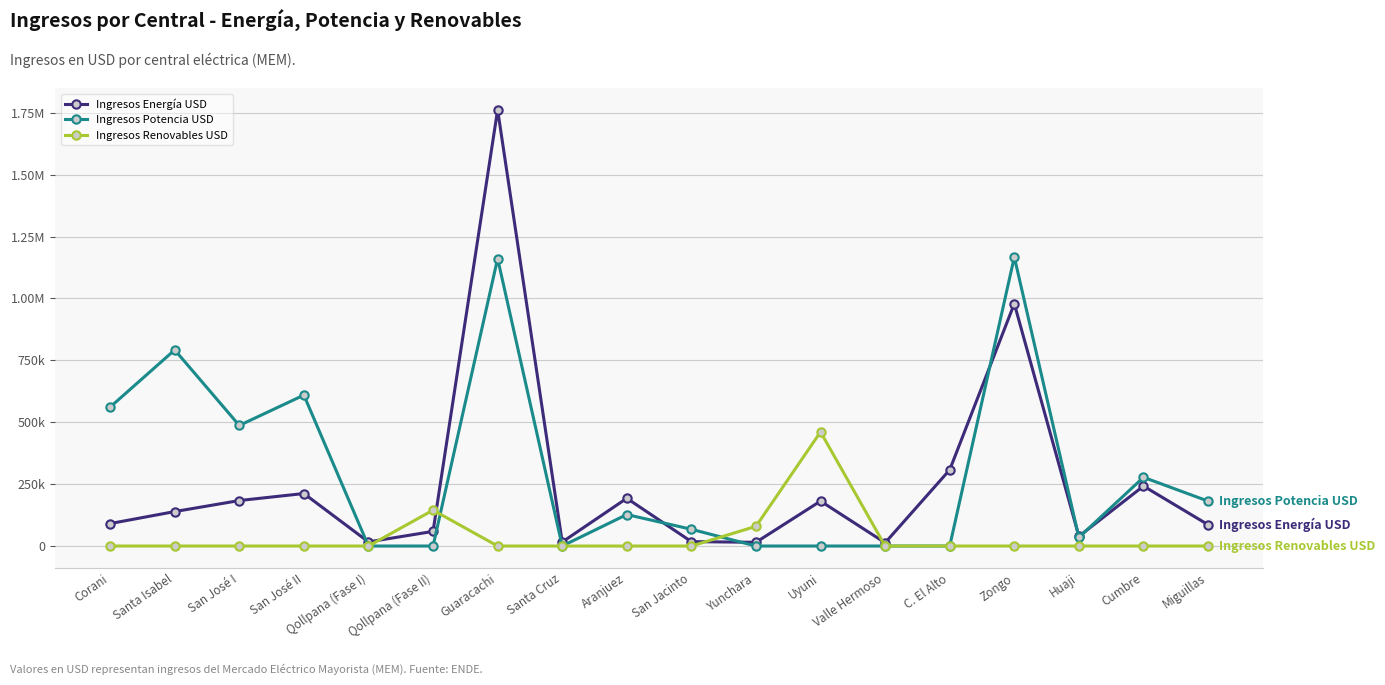

True or false: Ingresos Energía USD and Ingresos Renovables USD cross at least once.

True